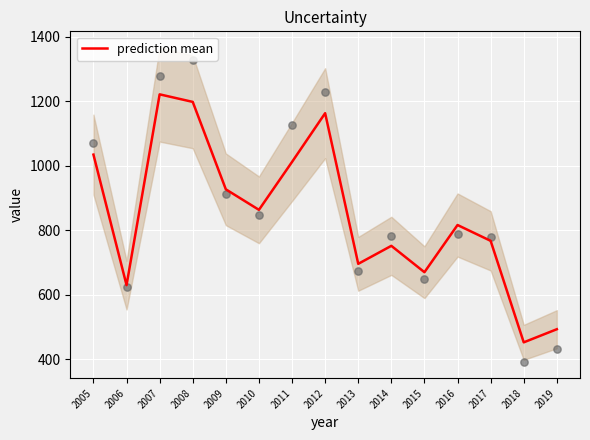

What is the change in value from 2010 to 2016?

-47.1